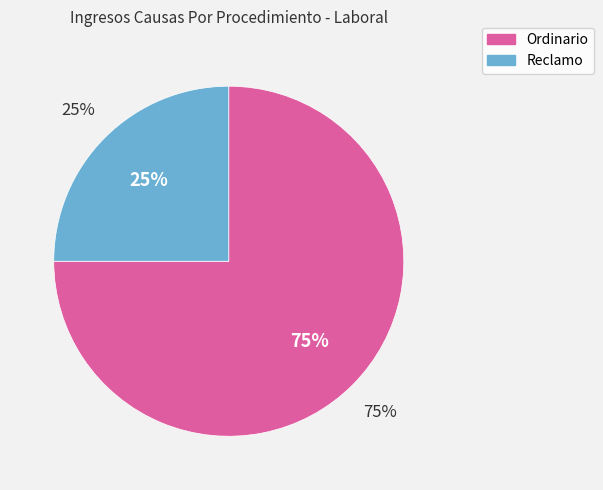

Is it true that Reclamo is 25% of the pie?

True